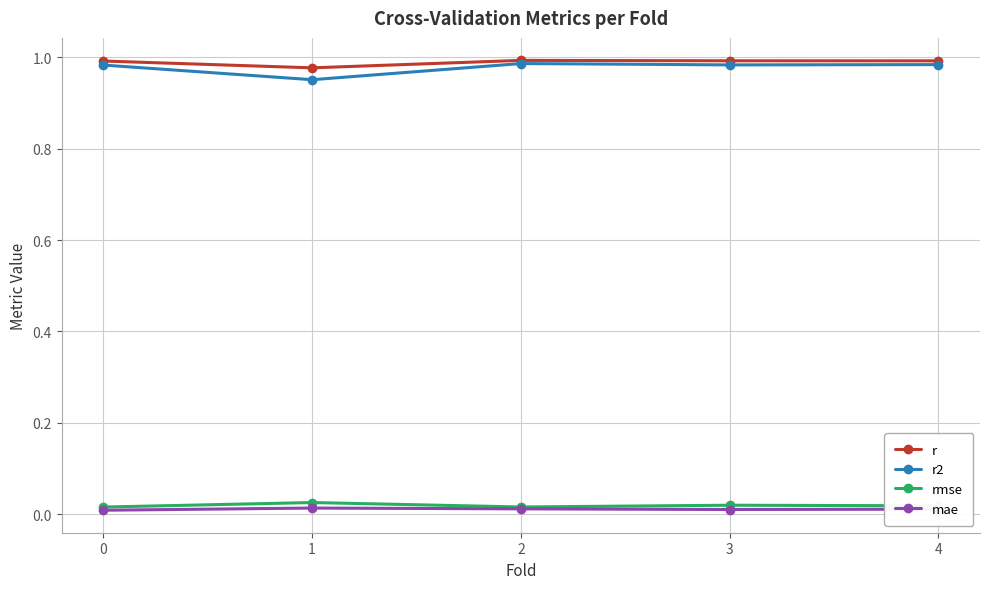

True or false: mae has more than 2 points higher than both neighbors.

False